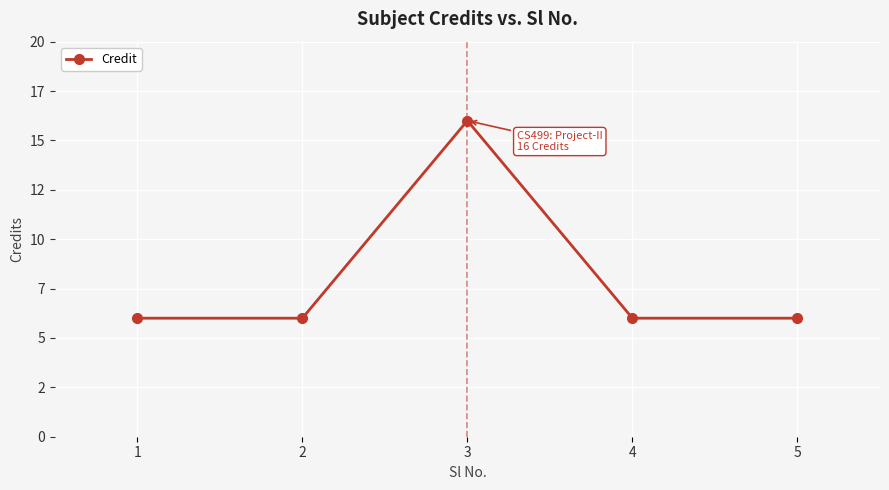

What is the value of the 1st point from the left?

6